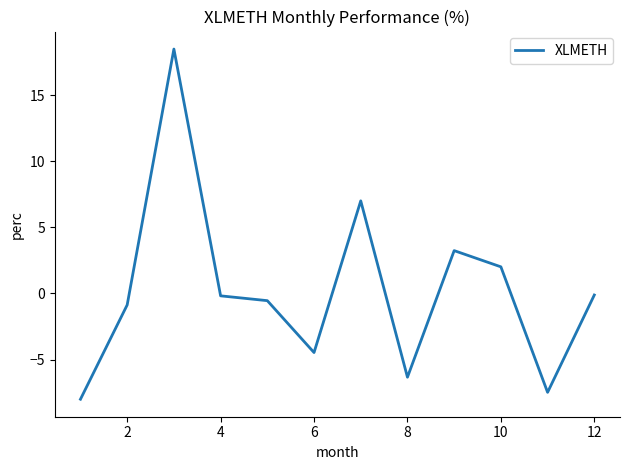

What is the greatest value displayed?

18.5